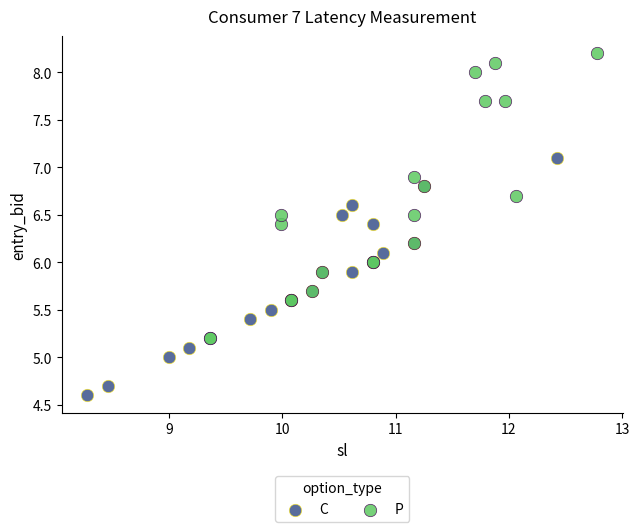

Which series has the widest spread of Y values?

P